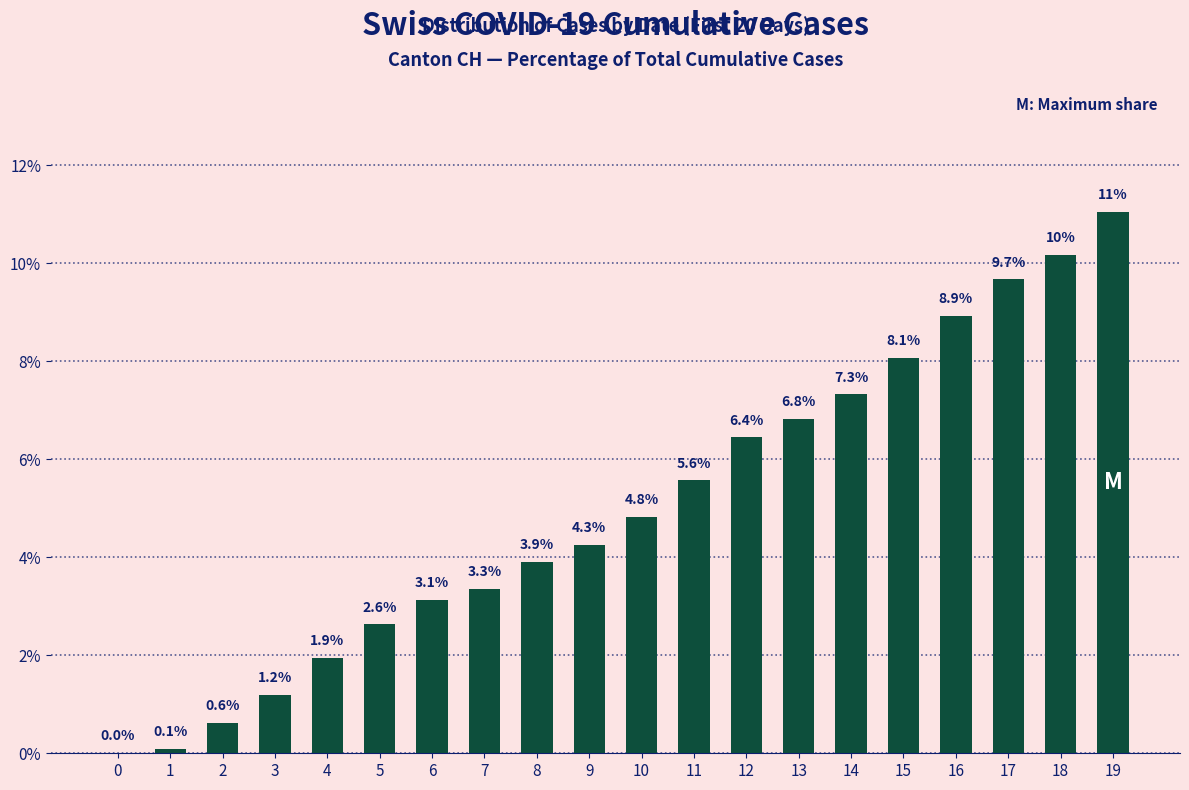

Are the bars horizontal?

No